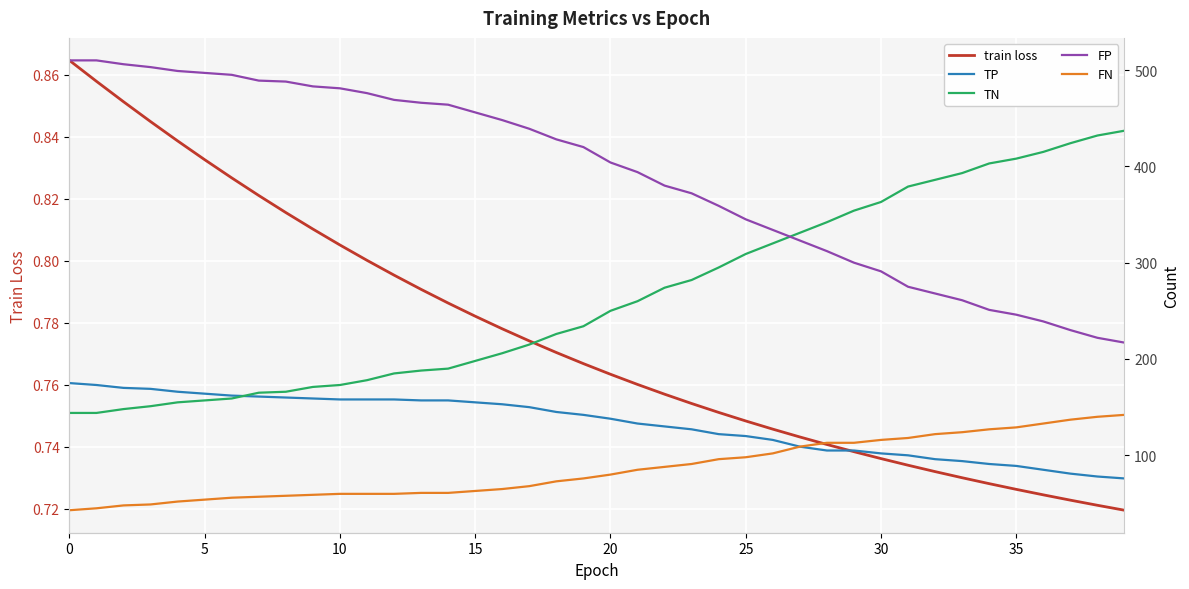

What is the label of the 21st point from the left?

20